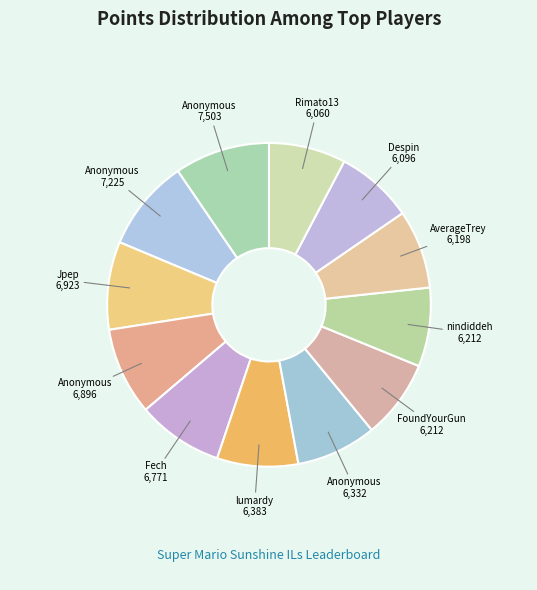

How many slices are in this pie chart?

12